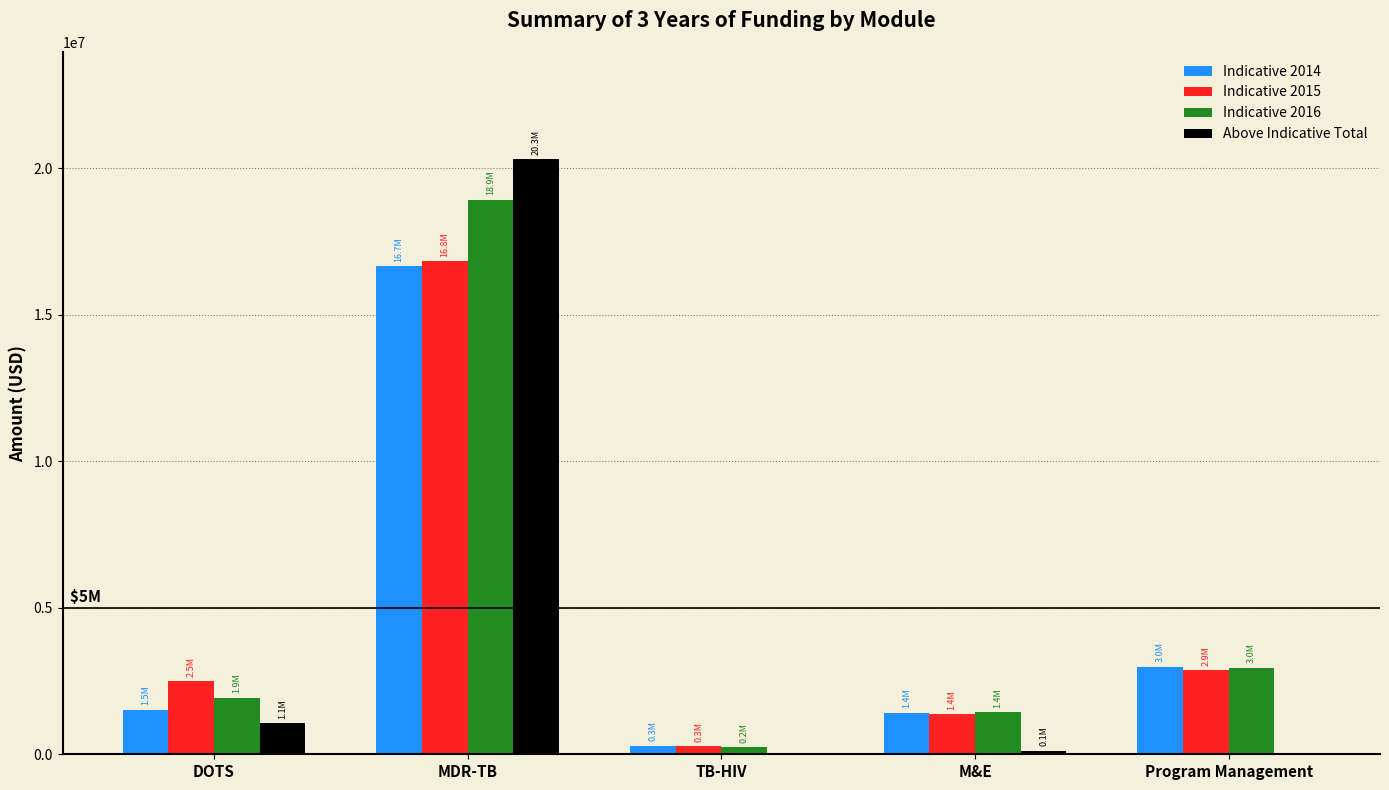

The value of Indicative 2014 at Program Management is 2982260.9. True or false?

True